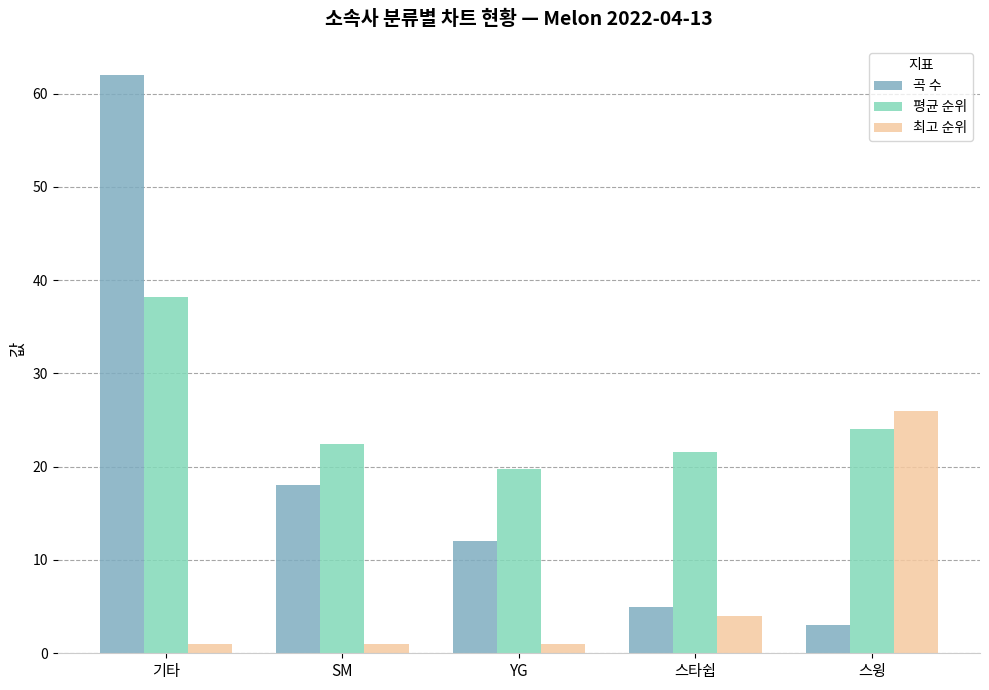

What is the total value across all series at SM?

41.4